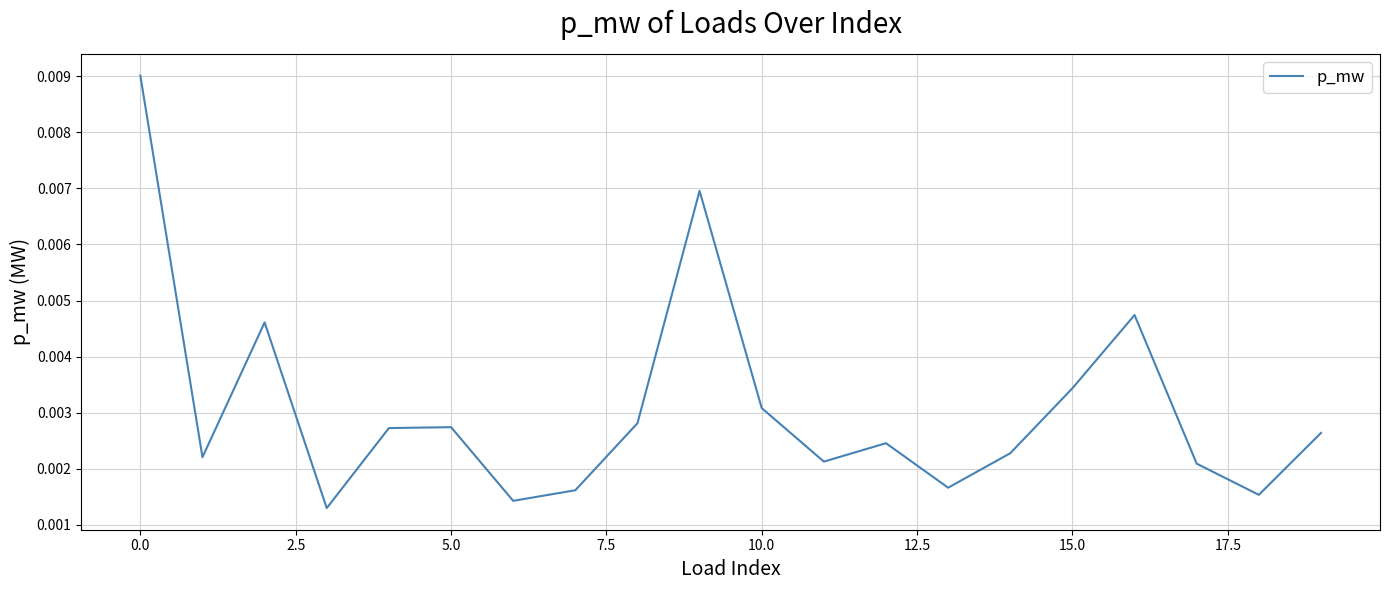

Does the chart display data point markers on the line(s)?

No